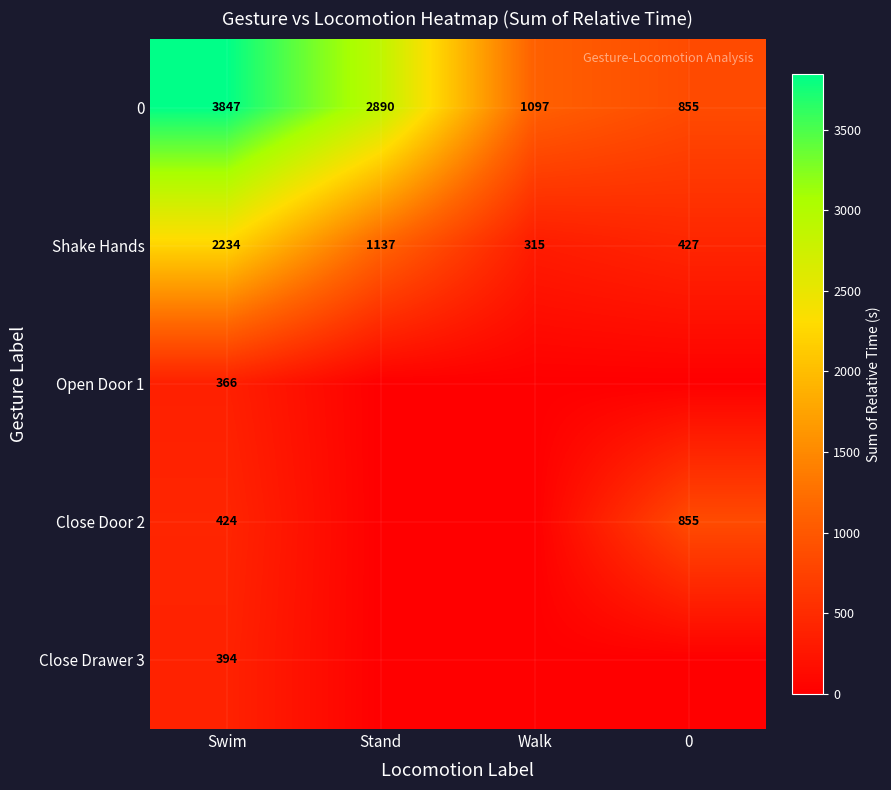

Rank the series at Swim from highest to lowest value.

0, Shake Hands, Close Door 2, Close Drawer 3, Open Door 1